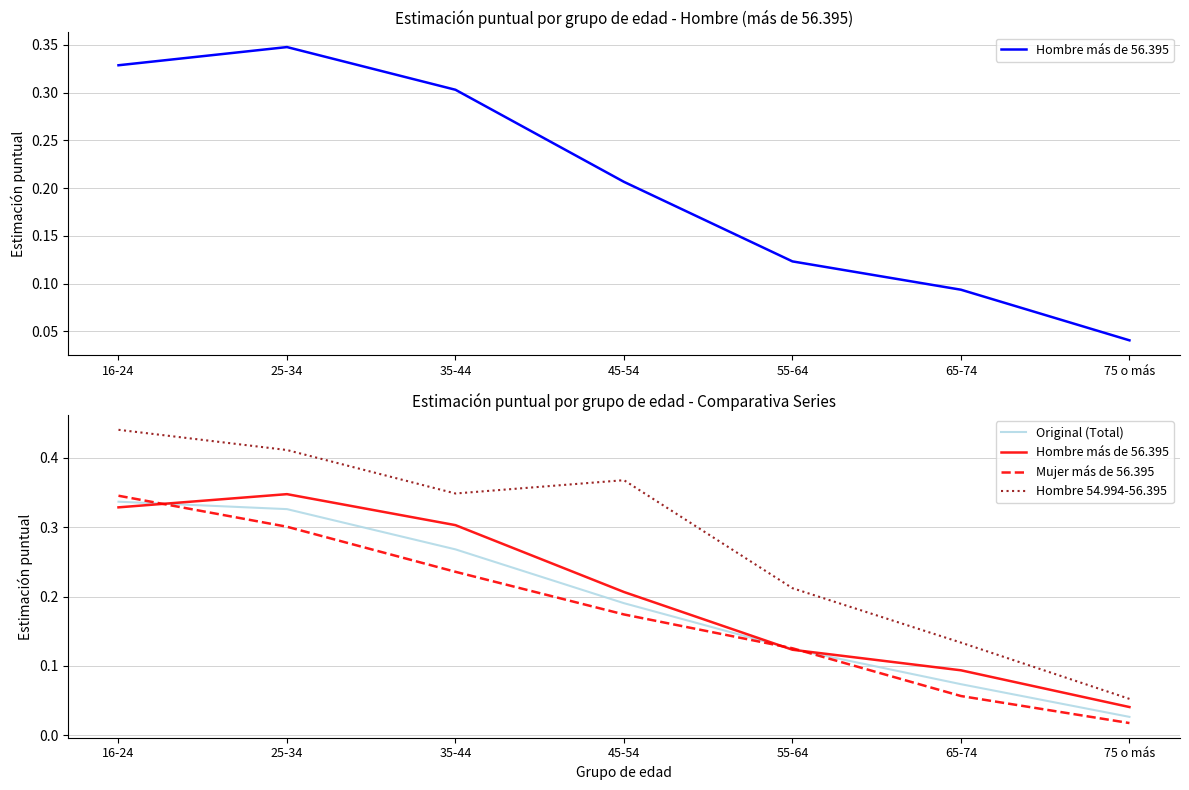

What position from the right is 75 o más?

1